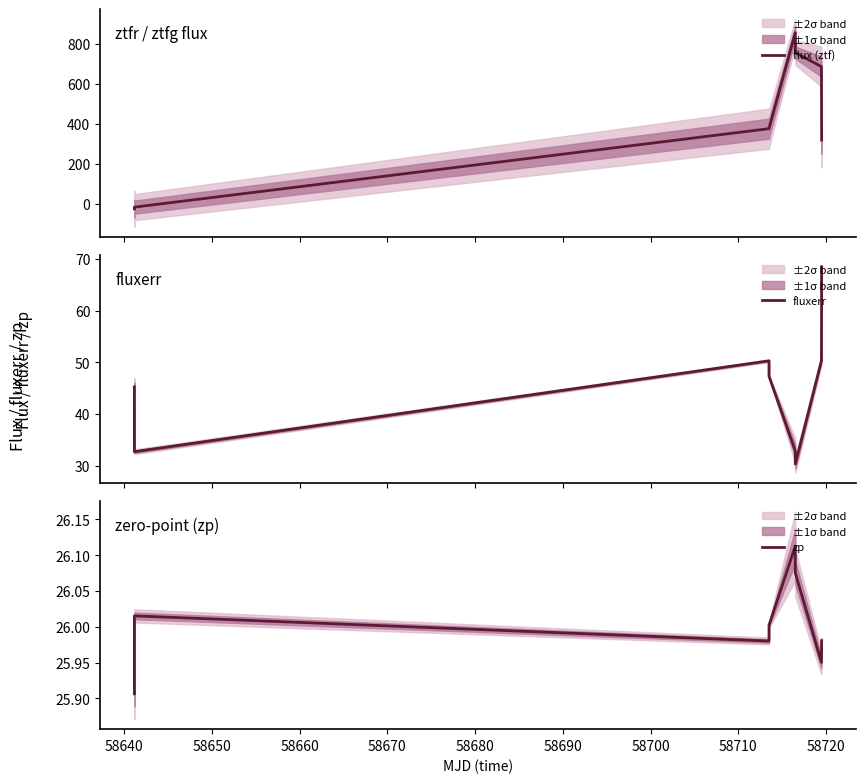

What is the spread (max minus min) of values at 58650?

49.6